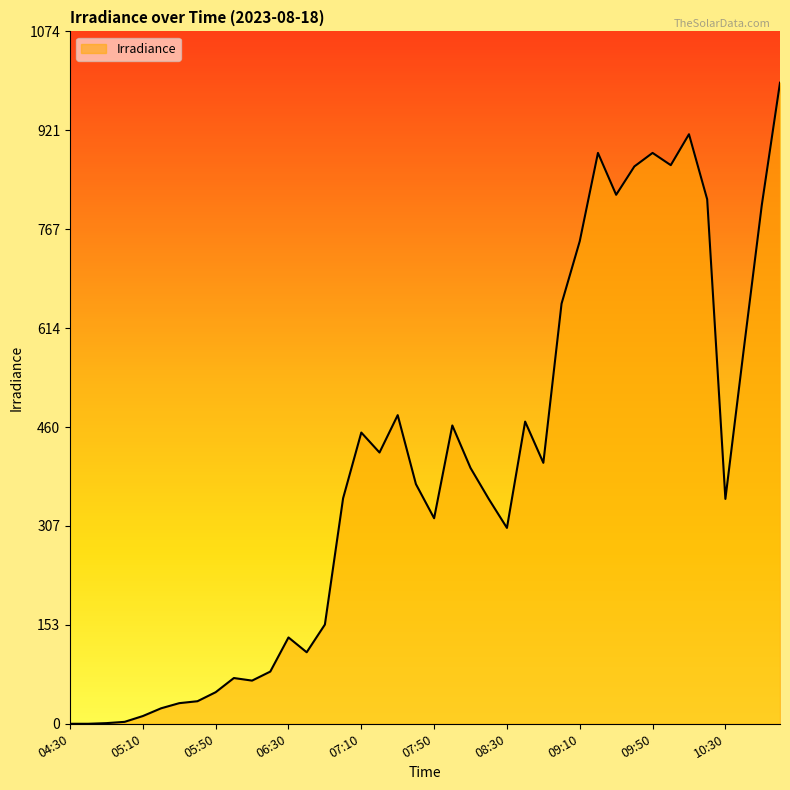

Is this an area chart (filled region under the line)?

Yes